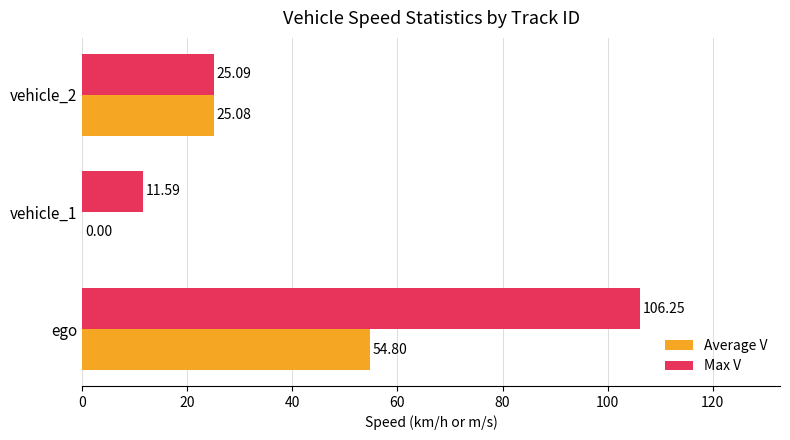

At which category does the chart reach its peak across all series?

ego